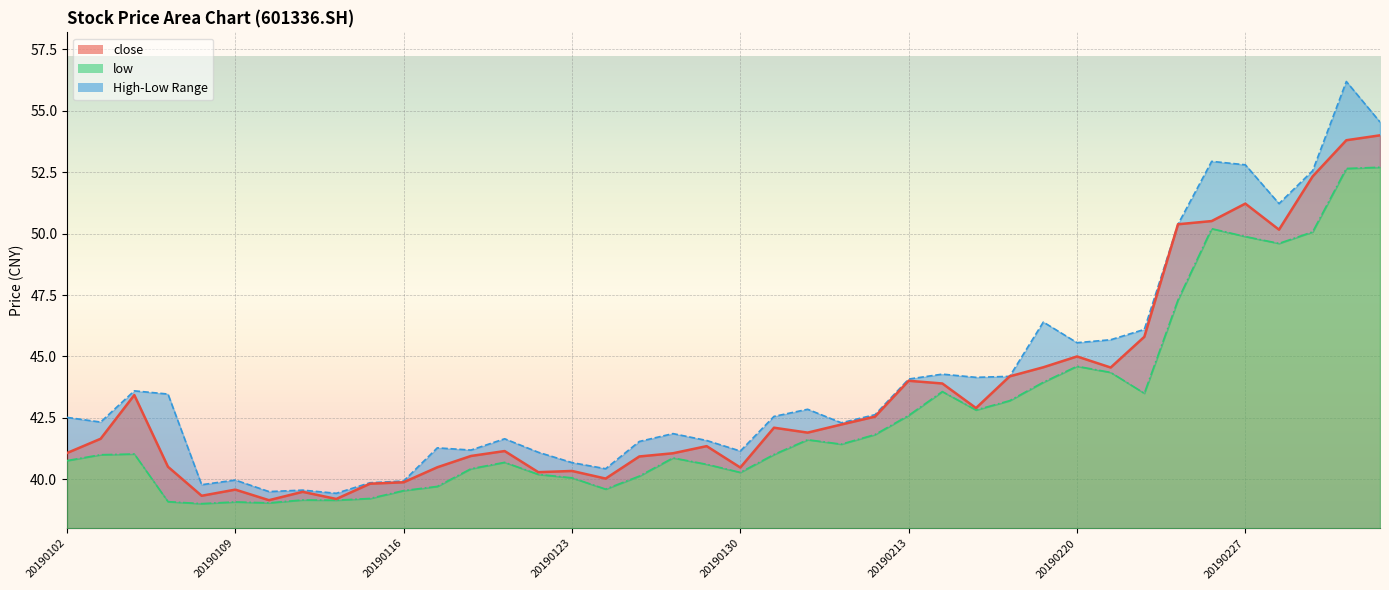

Reading left to right, transcribe all the data shown in this chart.

close: 41.1	41.6	43.4	40.5	39.3	39.6	39.1	39.5	39.2	39.8	39.9	40.5	41.0	41.1	40.3	40.3	40.0	40.9	41.1	41.4	40.5	42.1	41.9	42.2	42.5	44.0	43.9	42.9	44.2	44.6	45.0	44.5	45.8	50.4	50.5	51.2	50.2	52.3	53.8	54.0
high: 42.5	42.3	43.6	43.5	39.8	40.0	39.5	39.6	39.4	39.9	39.9	41.3	41.2	41.6	41.1	40.7	40.4	41.5	41.9	41.6	41.1	42.6	42.9	42.3	42.6	44.1	44.3	44.1	44.2	46.4	45.6	45.7	46.1	50.4	52.9	52.8	51.2	52.6	56.2	54.5
low: 40.8	41.0	41.0	39.1	39.0	39.1	39.0	39.2	39.1	39.2	39.5	39.7	40.4	40.7	40.2	40.1	39.6	40.1	40.9	40.6	40.3	41.0	41.6	41.4	41.8	42.6	43.6	42.8	43.2	44.0	44.6	44.4	43.5	47.3	50.2	49.9	49.6	50.1	52.6	52.7